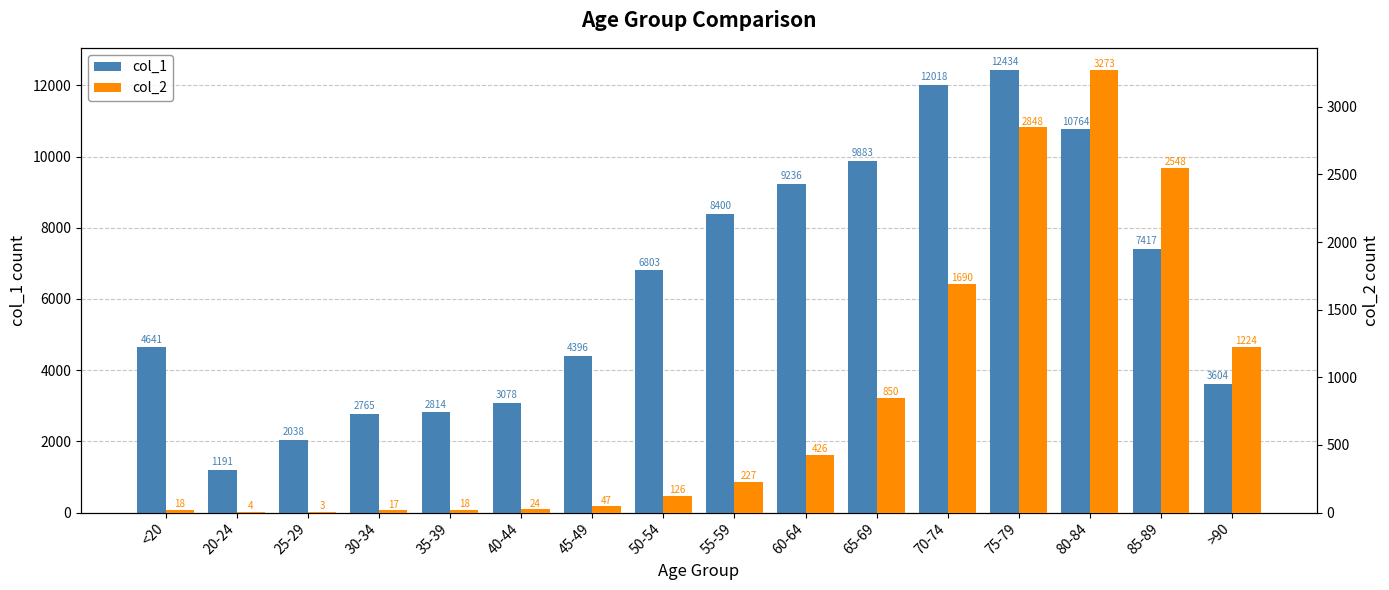

Reading left to right, extract all data points from this chart.

col_1: <20=4641	20-24=1191	25-29=2038	30-34=2765	35-39=2814	40-44=3078	45-49=4396	50-54=6803	55-59=8400	60-64=9236	65-69=9883	70-74=12018	75-79=12434	80-84=10764	85-89=7417	>90=3604
col_2: <20=18	20-24=4	25-29=3	30-34=17	35-39=18	40-44=24	45-49=47	50-54=126	55-59=227	60-64=426	65-69=850	70-74=1690	75-79=2848	80-84=3273	85-89=2548	>90=1224